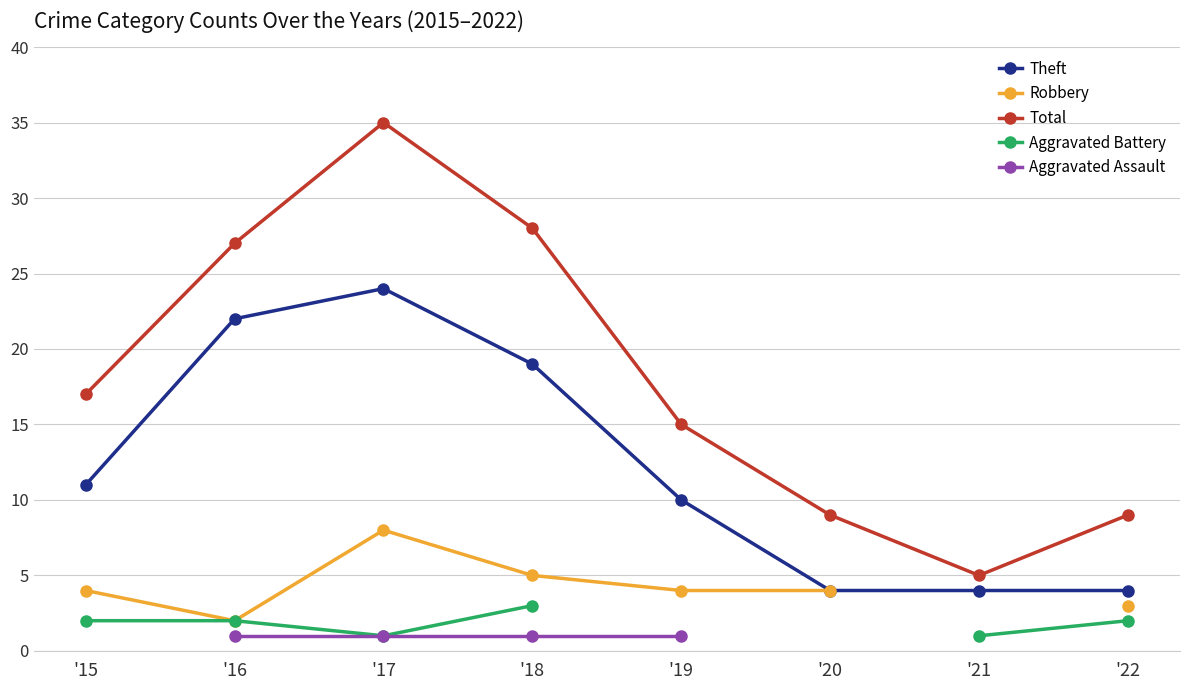

True or false: Aggravated Battery and Theft cross at least once.

False